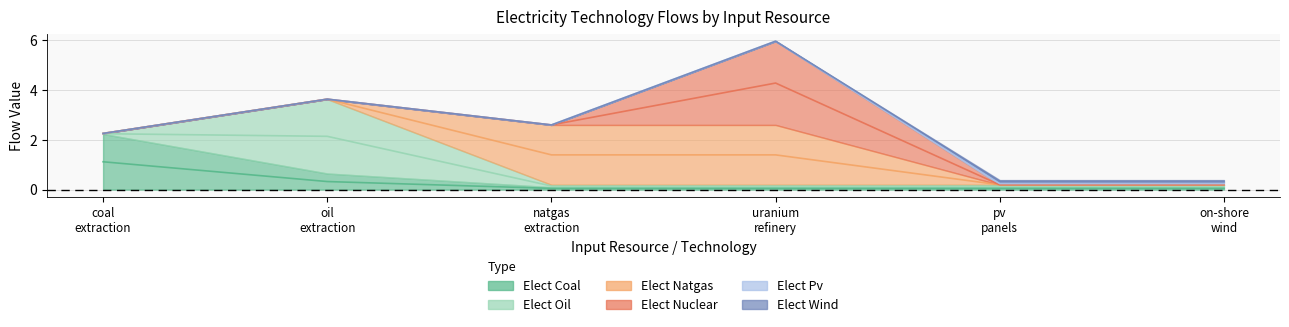

At how many categories does at least one series exceed 1?

4